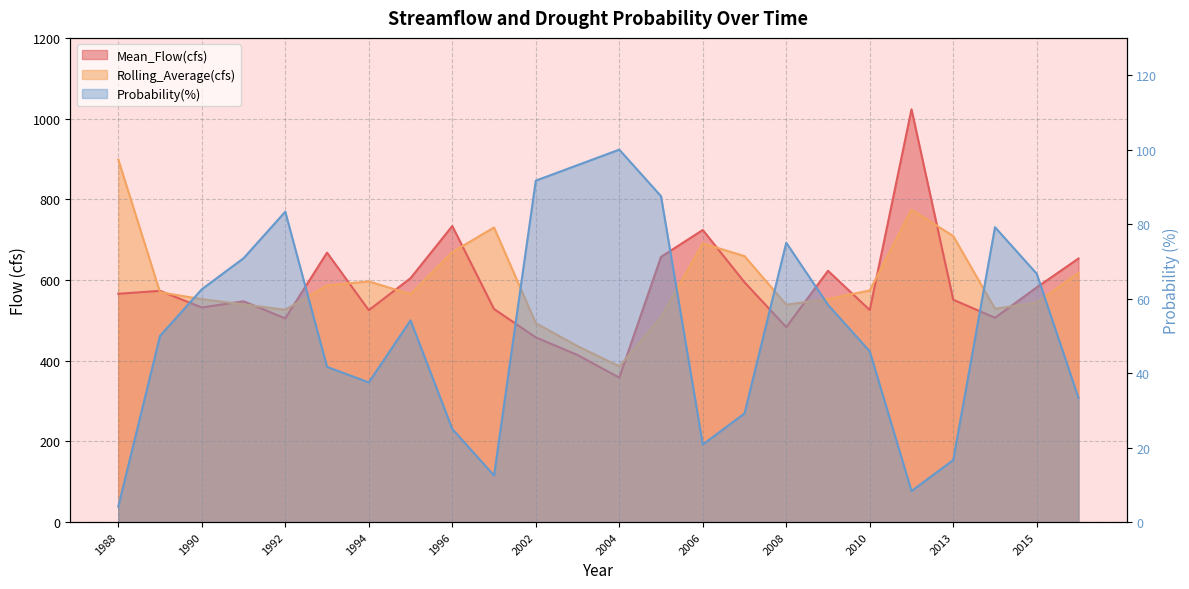

Reading left to right, what are all the values shown in this chart?

Mean_Flow(cfs): 1988=565.8	1989=573.0	1990=531.8	1991=547.2	1992=504.9	1993=667.7	1994=525.1	1995=604.4	1996=733.7	2001=528.1	2002=457.8	2003=414.1	2004=358.0	2005=657.3	2006=723.9	2007=594.3	2008=483.0	2009=622.7	2010=525.4	2011=1023.0	2013=551.0	2014=506.3	2015=581.6	2016=653.3
Rolling_Average(cfs): 1988=898.5	1989=569.4	1990=552.4	1991=539.5	1992=526.1	1993=586.3	1994=596.4	1995=564.8	1996=669.1	2001=730.1	2002=492.9	2003=435.9	2004=386.0	2005=507.6	2006=690.6	2007=659.1	2008=538.7	2009=552.9	2010=574.1	2011=774.2	2013=708.9	2014=528.7	2015=544.0	2016=617.5
Probability(%): 1988=4.2	1989=50.0	1990=62.5	1991=70.8	1992=83.3	1993=41.7	1994=37.5	1995=54.2	1996=25.0	2001=12.5	2002=91.7	2003=95.8	2004=100.0	2005=87.5	2006=20.8	2007=29.2	2008=75.0	2009=58.3	2010=45.8	2011=8.3	2013=16.7	2014=79.2	2015=66.7	2016=33.3